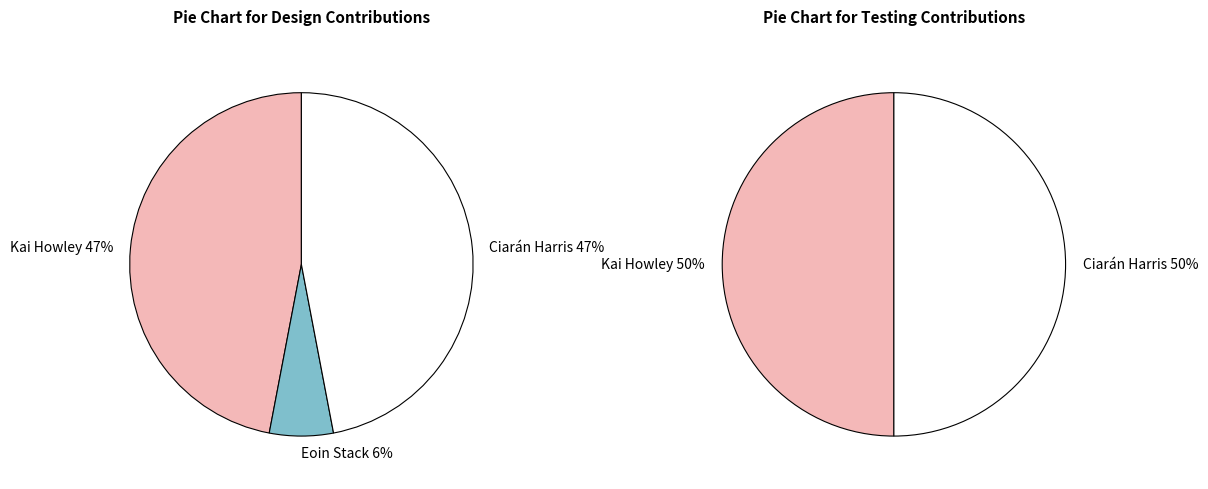

To the nearest percent, what is the combined percentage of Ryan Pendergast and Ciarán Harris?

47%